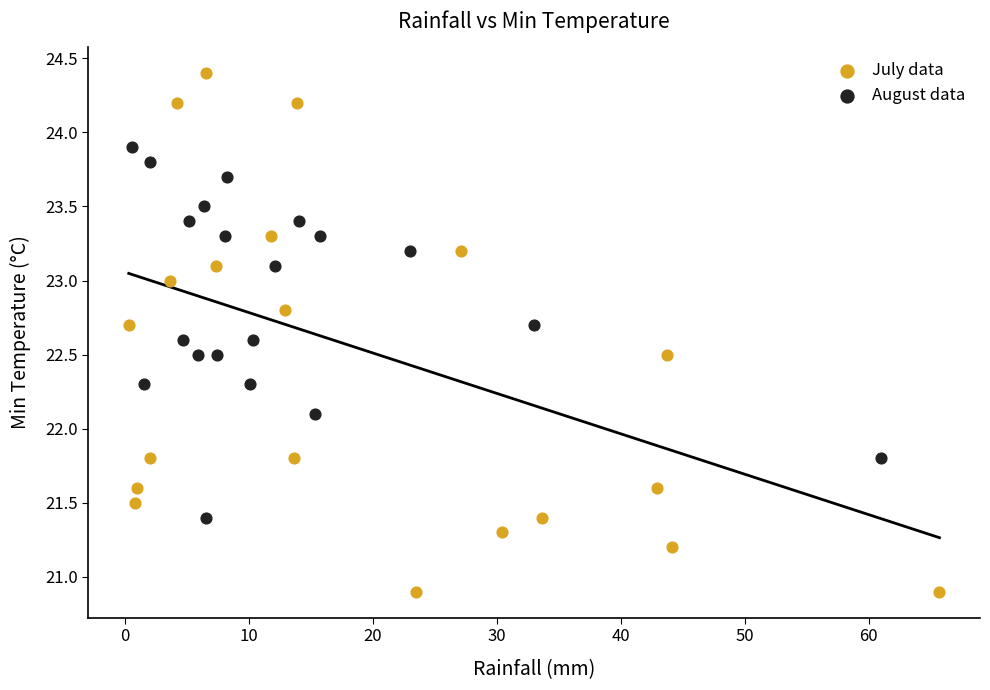

Which series contains the lowest Y value?

July data